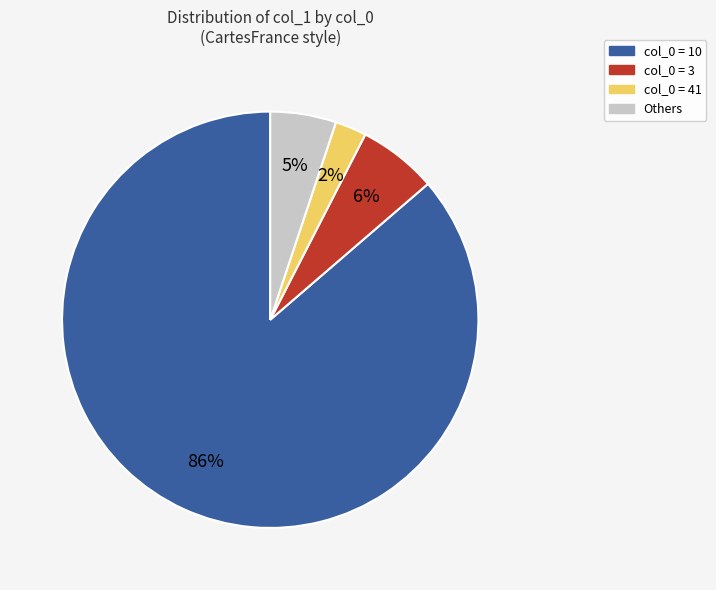

To the nearest percent, what is the average slice percentage?

25%